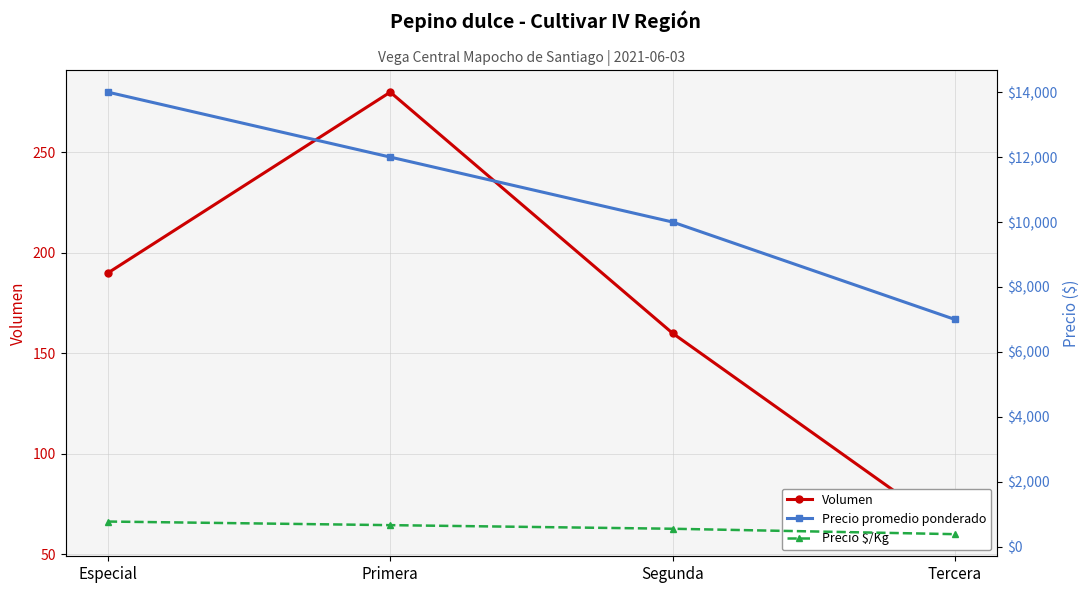

What is the average value of the Volumen series?

172